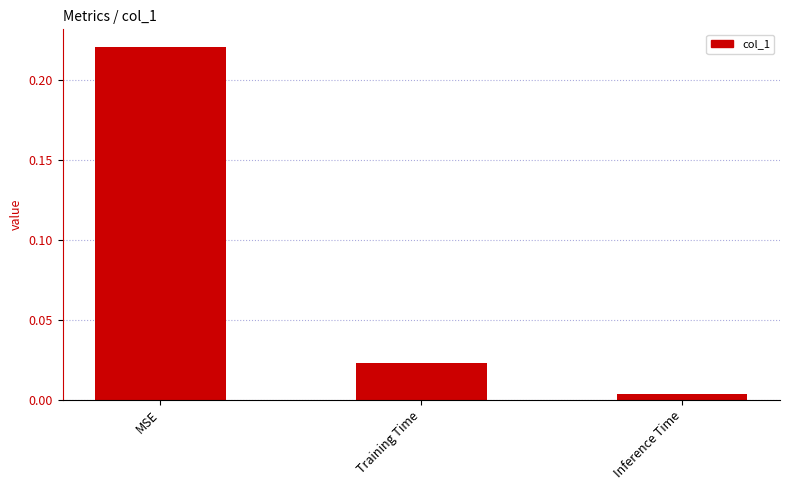

True or false: the data shows 0.1 at MSE.

False